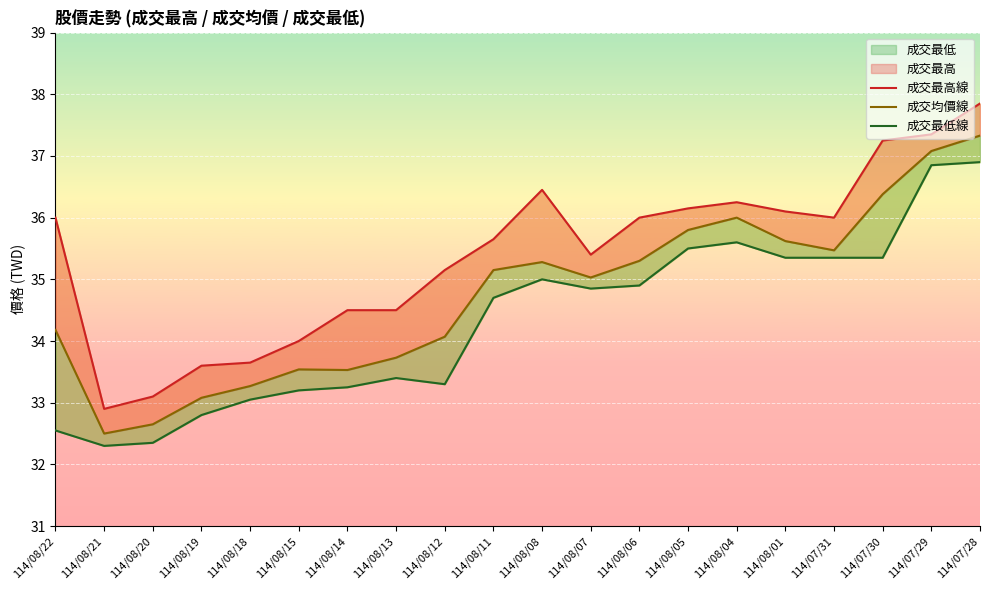

Where does the 成交最高線 series first go above 36?

114/08/08